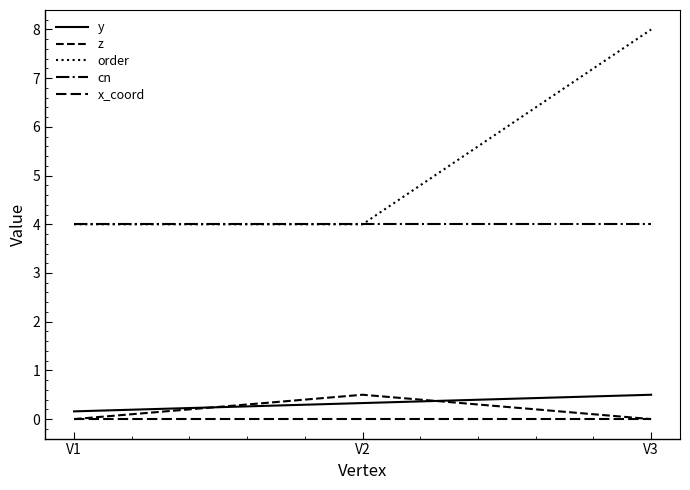

What is the sum of all cn values?

12.0